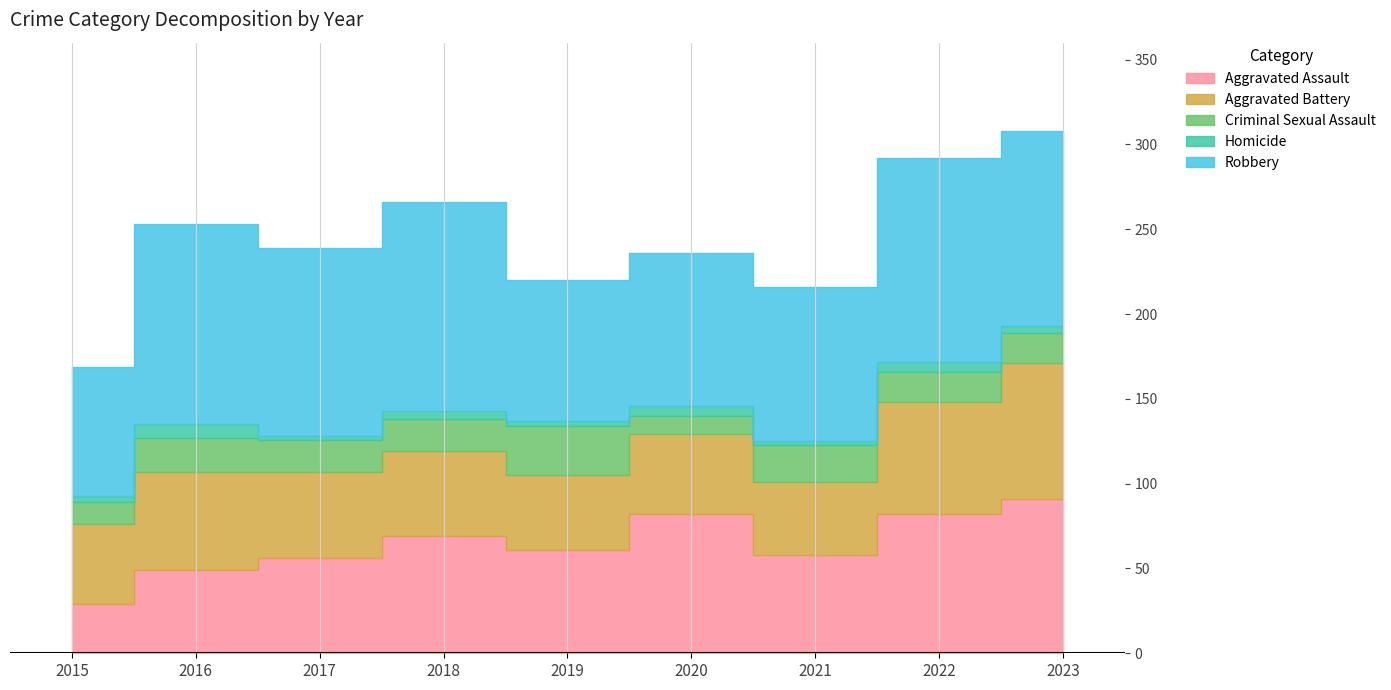

Rank the series by their maximum value, from lowest to highest.

Homicide, Criminal Sexual Assault, Aggravated Battery, Aggravated Assault, Robbery